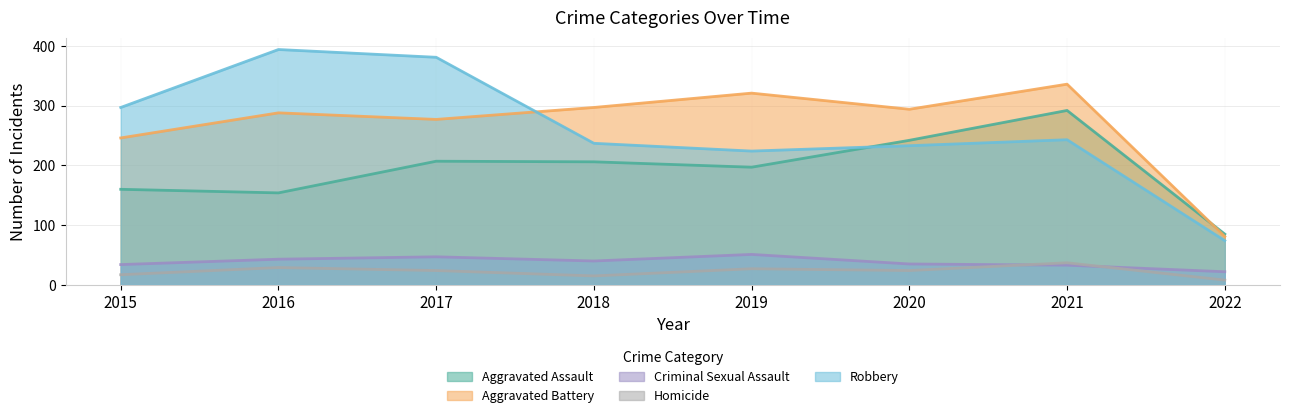

What is the spread (max minus min) of values at 2015?

280